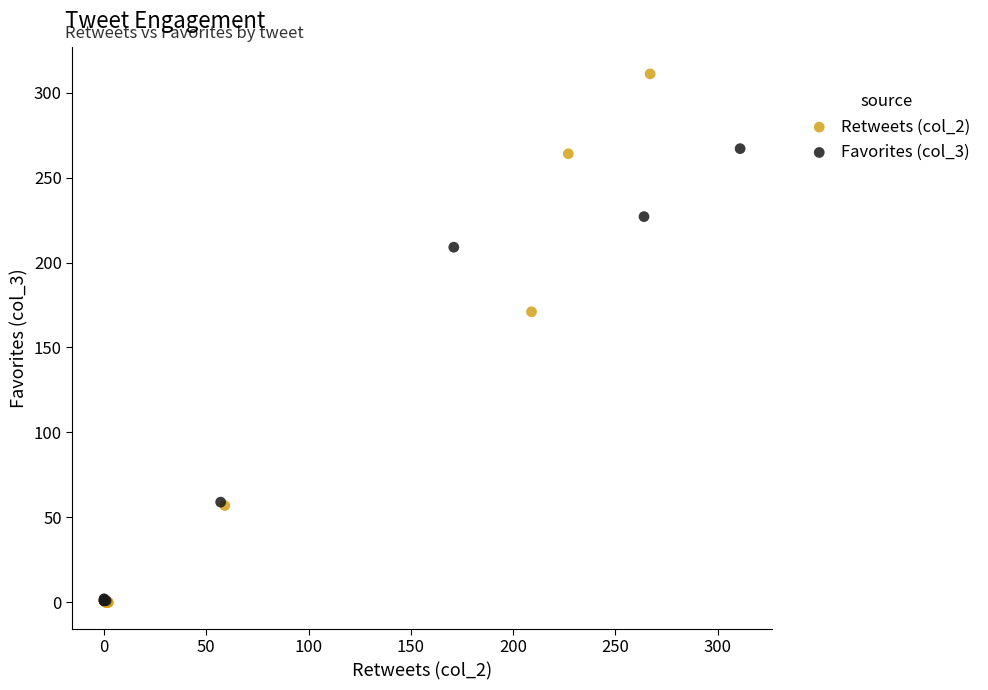

Which series contains the highest Y value?

Retweets (col_2)